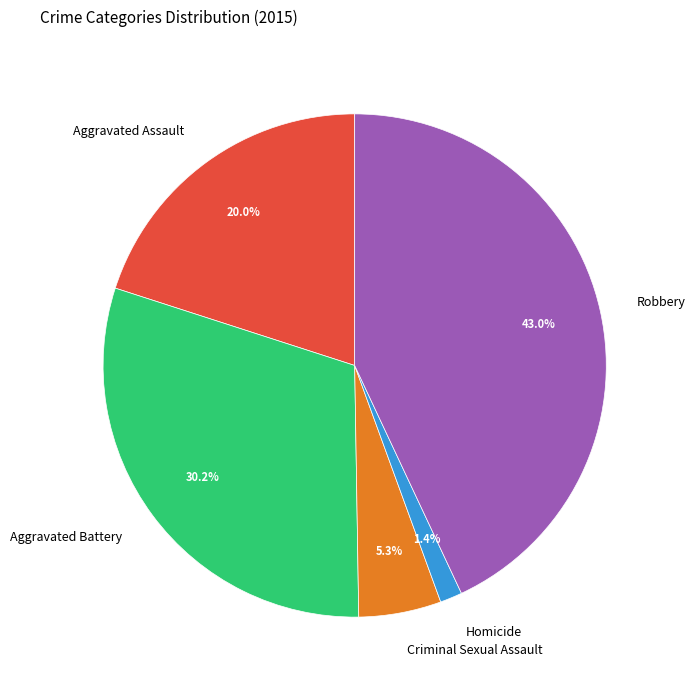

Is it true that Aggravated Battery is 30% of the pie?

True